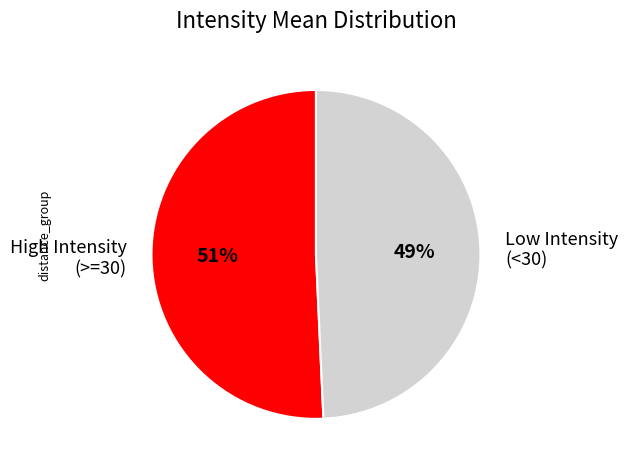

Is the sum of Low Intensity (<30) and High Intensity (>=30) greater than half?

Yes